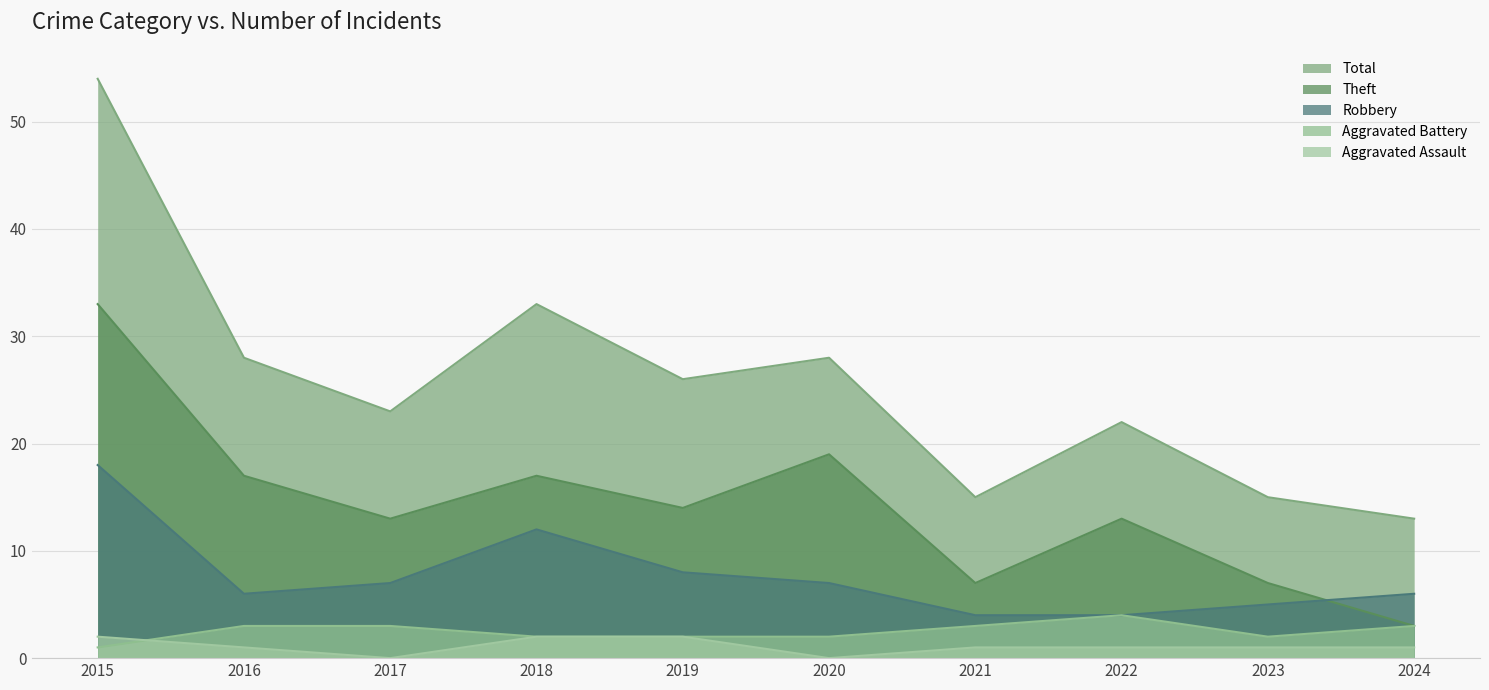

At which label does Robbery first exceed 7?

2015